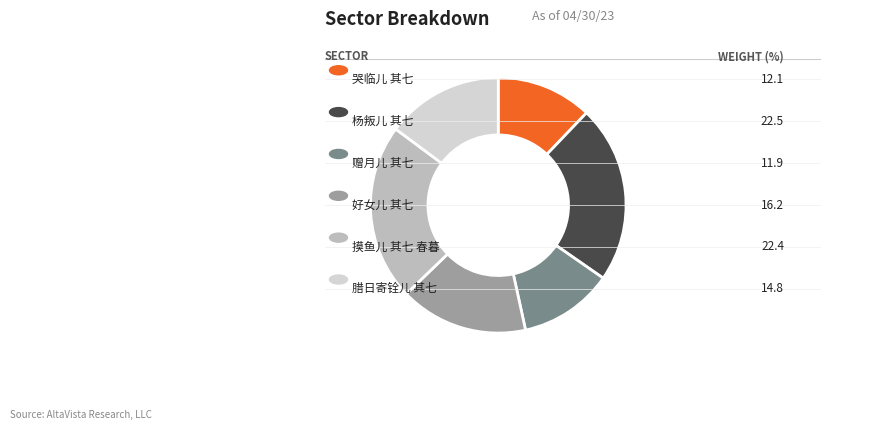

Is there any slice that represents more than half of the pie?

No